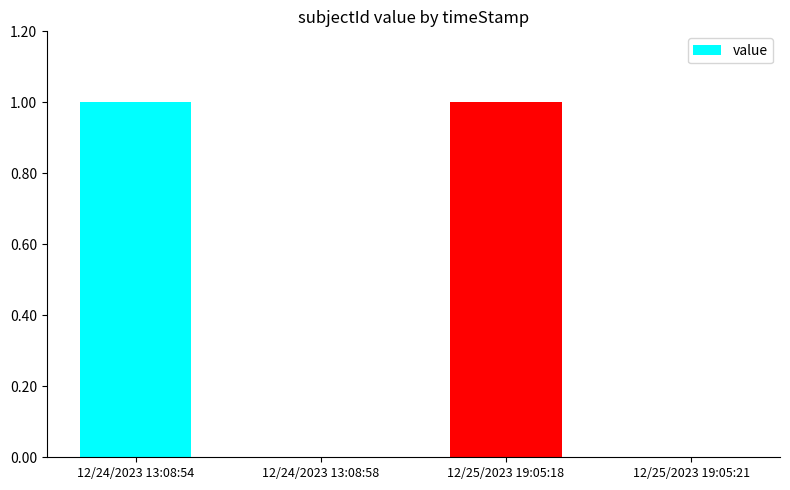

The value at 12/25/2023 19:05:18 is 1. True or false?

True